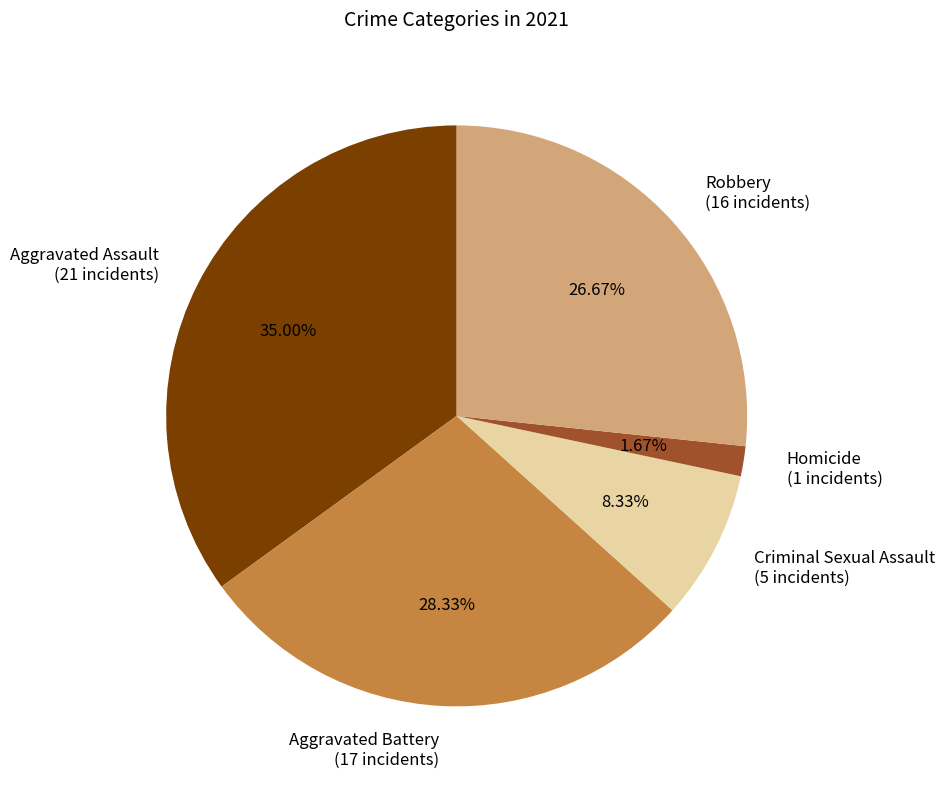

Is there a majority slice in this chart?

No